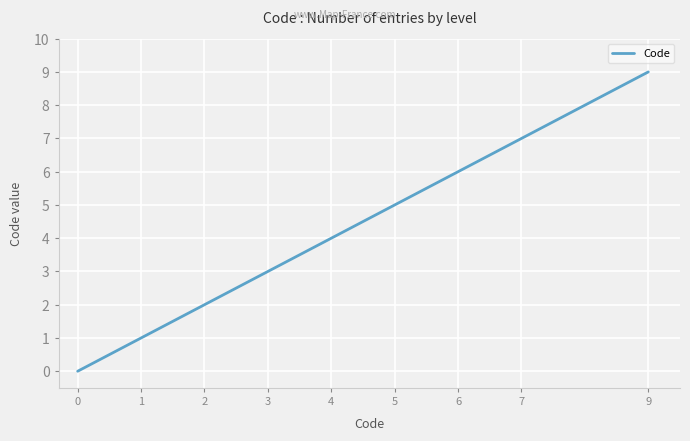

What is the difference between the second highest and minimum values?

7